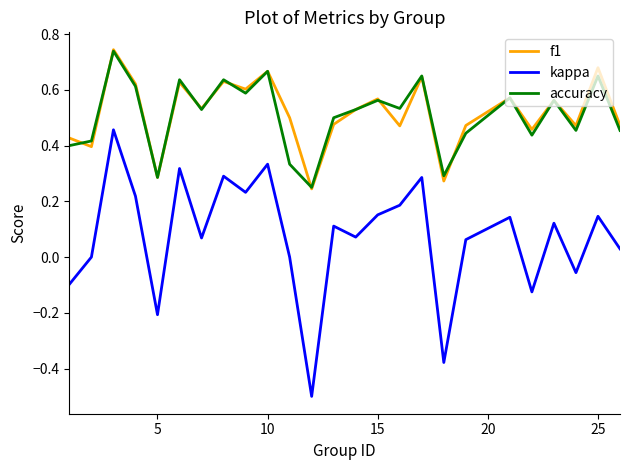

What is the minimum value shown in the chart?

-0.5